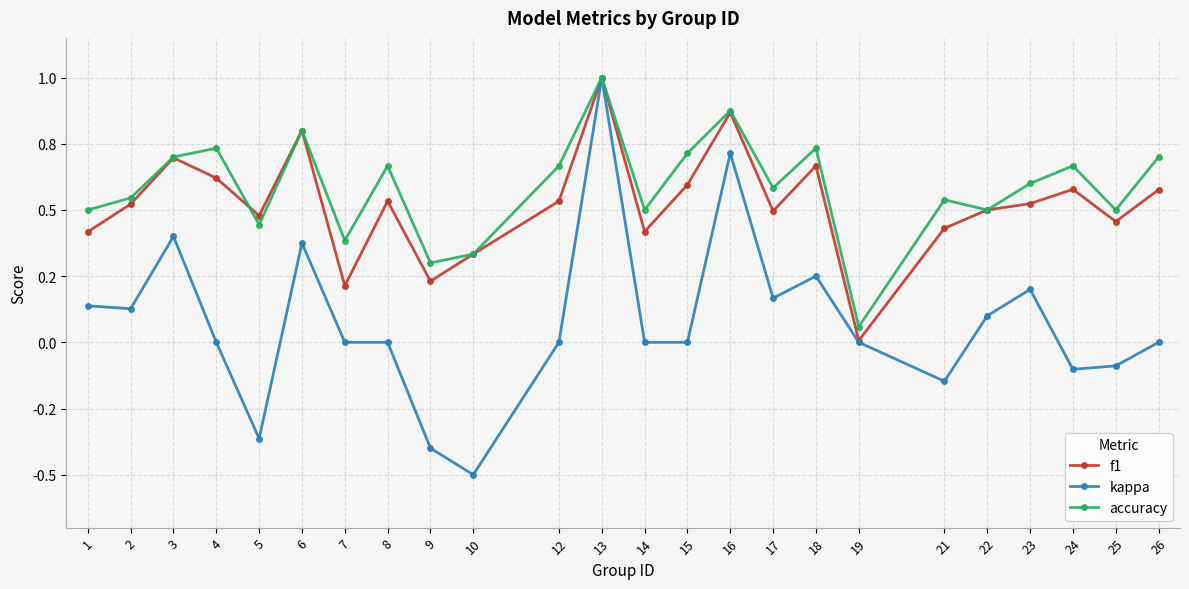

At which category does accuracy reach its first local valley?

5